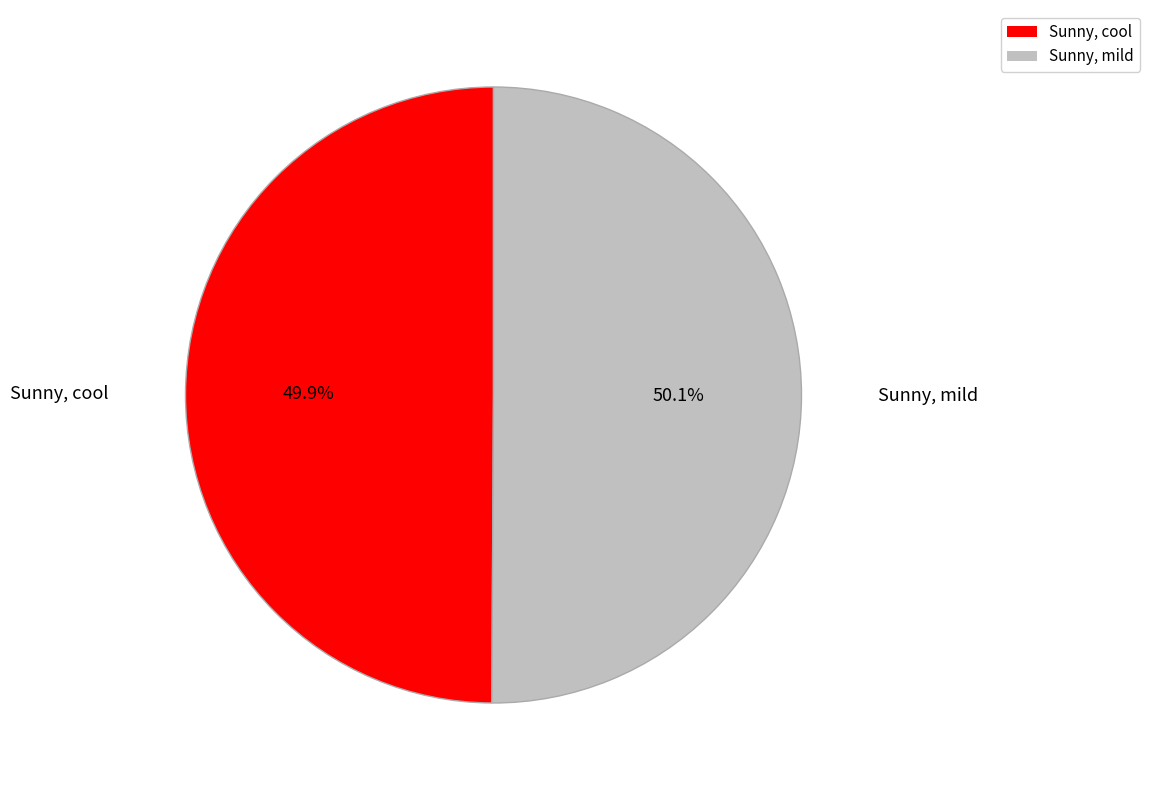

Rank the categories by value from highest to lowest.

Sunny, mild, Sunny, cool